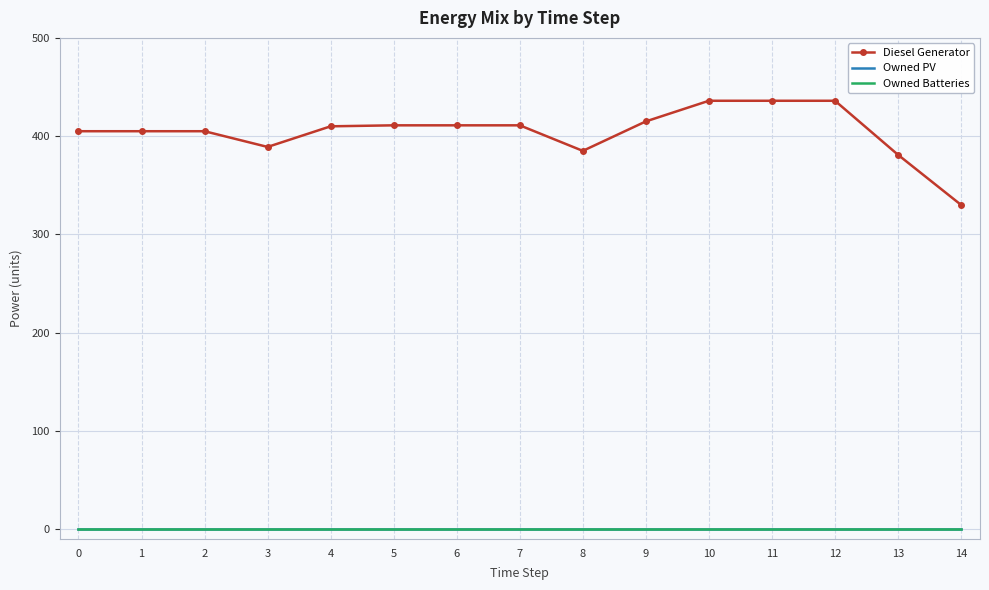

Which series has the widest spread of values?

Diesel Generator